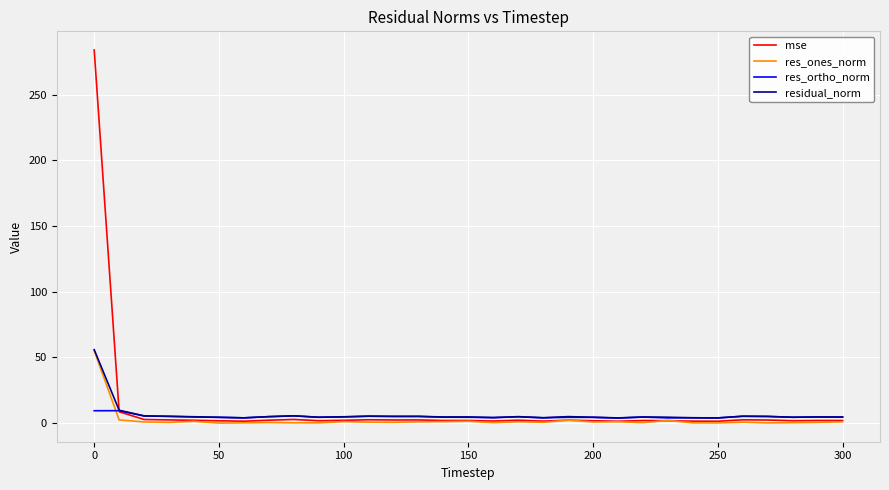

Which series has the widest spread of values?

mse